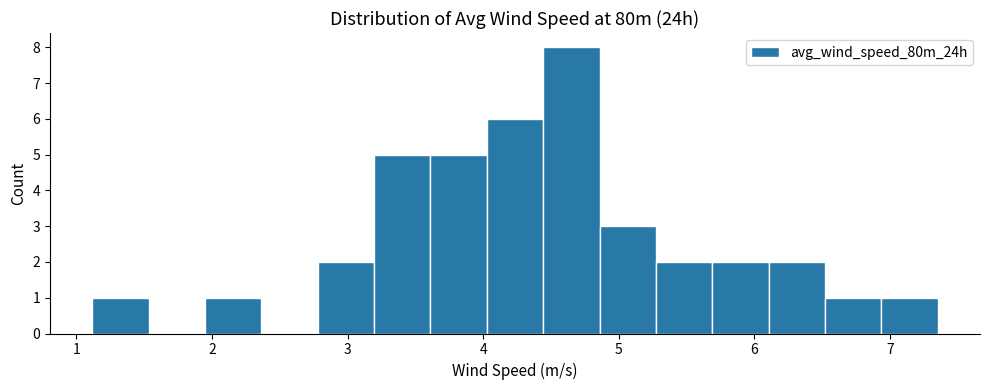

Reading left to right, transcribe this chart: for each bar, give the range it covers on the x-axis and its height. Neither the bar edges nor the heights are printed on the chart, so give them approximately, as read against the axes.

1.1 to 1.5: 1
1.5 to 1.9: 0
1.9 to 2.4: 1
2.4 to 2.8: 0
2.8 to 3.2: 2
3.2 to 3.6: 5
3.6 to 4.0: 5
4.0 to 4.4: 6
4.4 to 4.9: 8
4.9 to 5.3: 3
5.3 to 5.7: 2
5.7 to 6.1: 2
6.1 to 6.5: 2
6.5 to 6.9: 1
6.9 to 7.4: 1